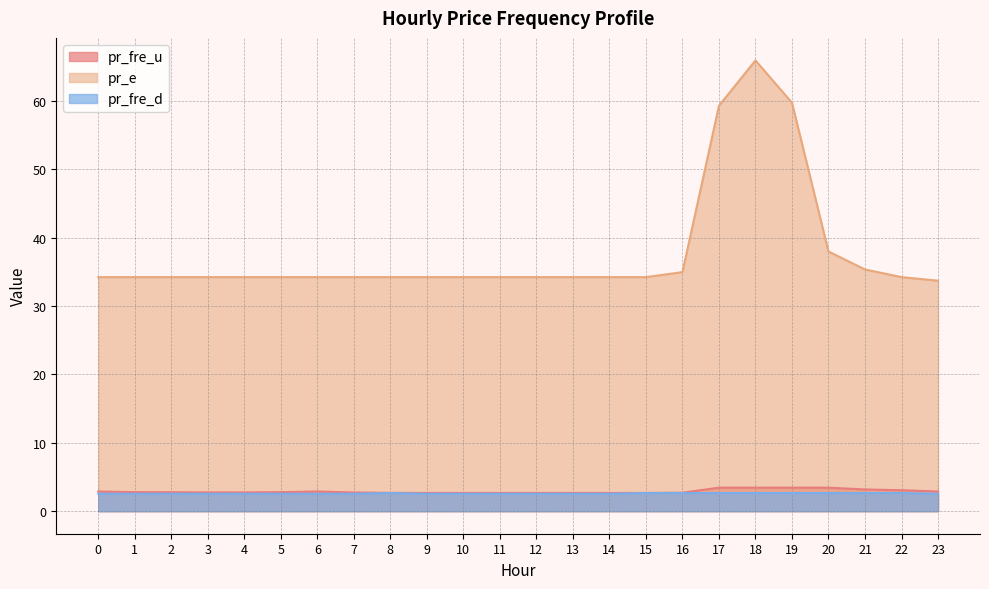

Reading left to right, transcribe all the data shown in this chart.

pr_fre_u: 2.9	2.8	2.8	2.7	2.7	2.8	2.9	2.7	2.7	2.7	2.7	2.7	2.7	2.7	2.7	2.7	2.7	3.4	3.4	3.4	3.4	3.2	3.1	2.9
pr_e: 34.2	34.2	34.2	34.2	34.2	34.2	34.2	34.2	34.2	34.2	34.2	34.2	34.2	34.2	34.2	34.2	35.0	59.3	65.9	59.8	38.0	35.4	34.2	33.7
pr_fre_d: 2.5	2.5	2.5	2.5	2.5	2.5	2.5	2.5	2.7	2.5	2.5	2.5	2.5	2.5	2.5	2.7	2.7	2.7	2.7	2.7	2.7	2.7	2.7	2.5